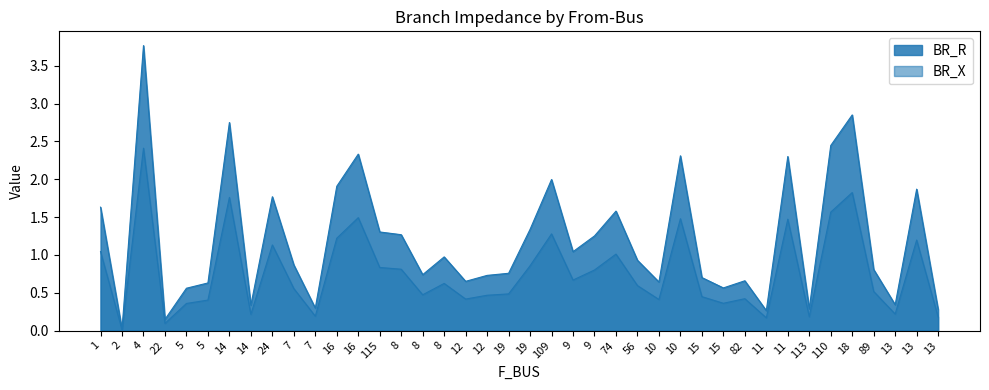

Which series has the largest total across all categories?

BR_R